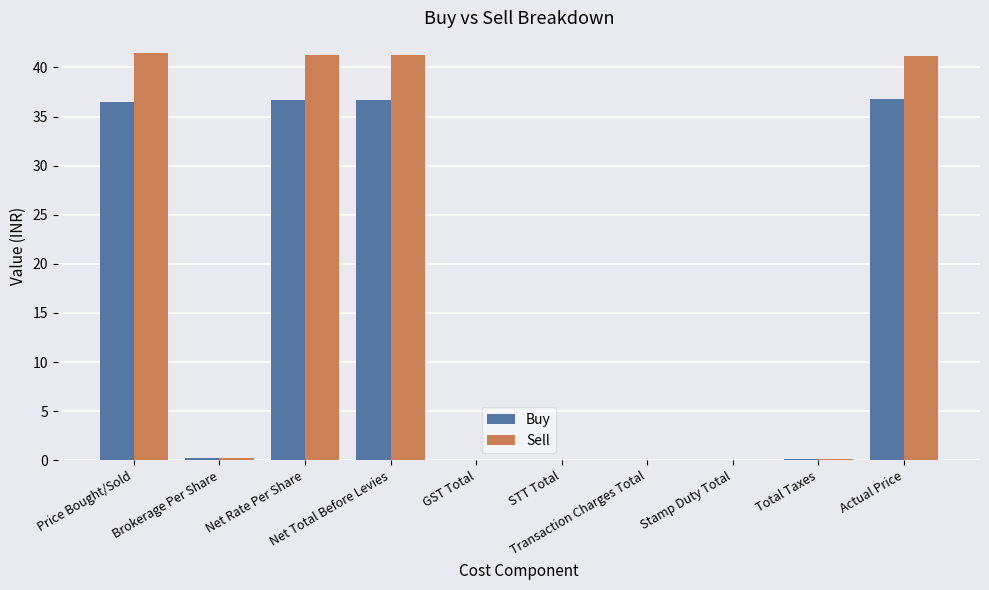

Which series has the largest total across all categories?

Sell